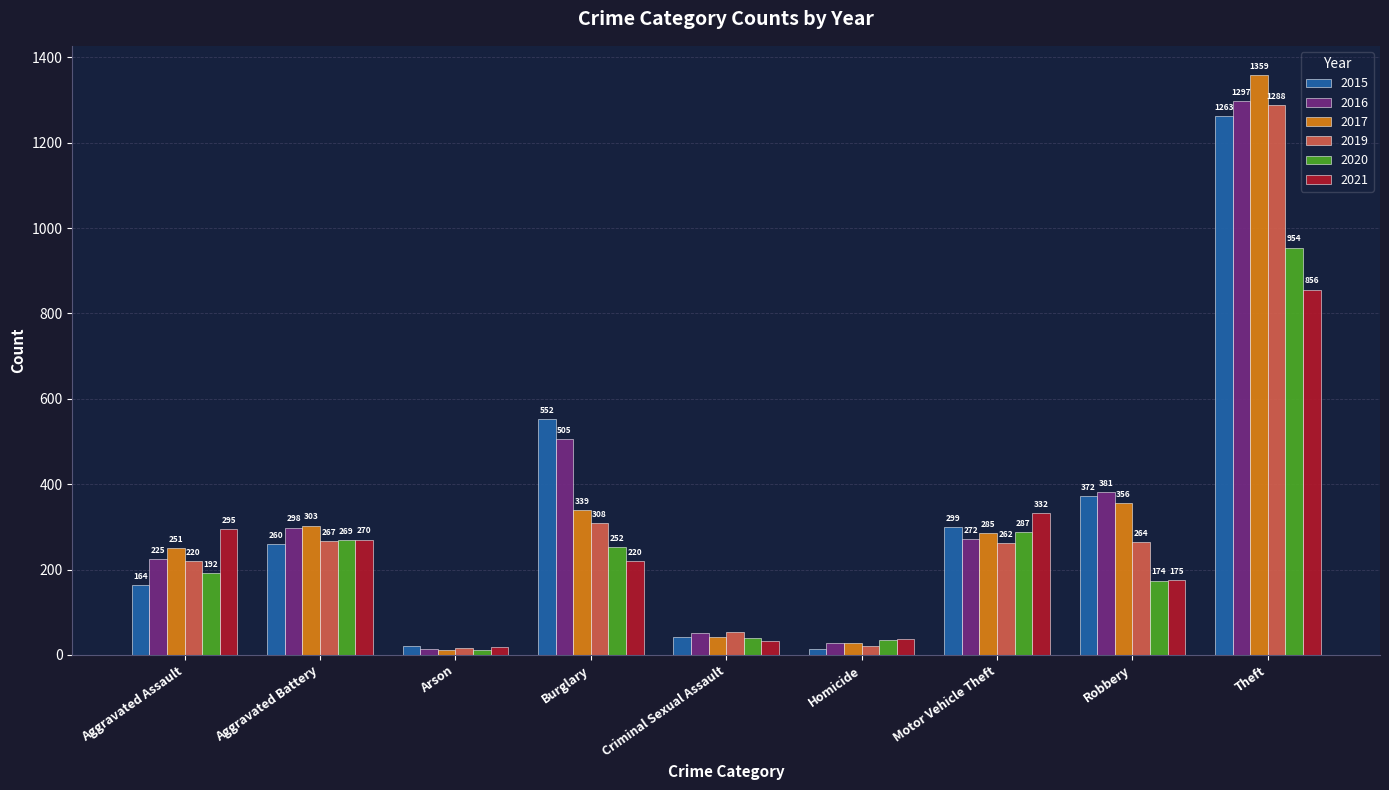

What is the difference between the 2015 values at Criminal Sexual Assault and Aggravated Assault?

121